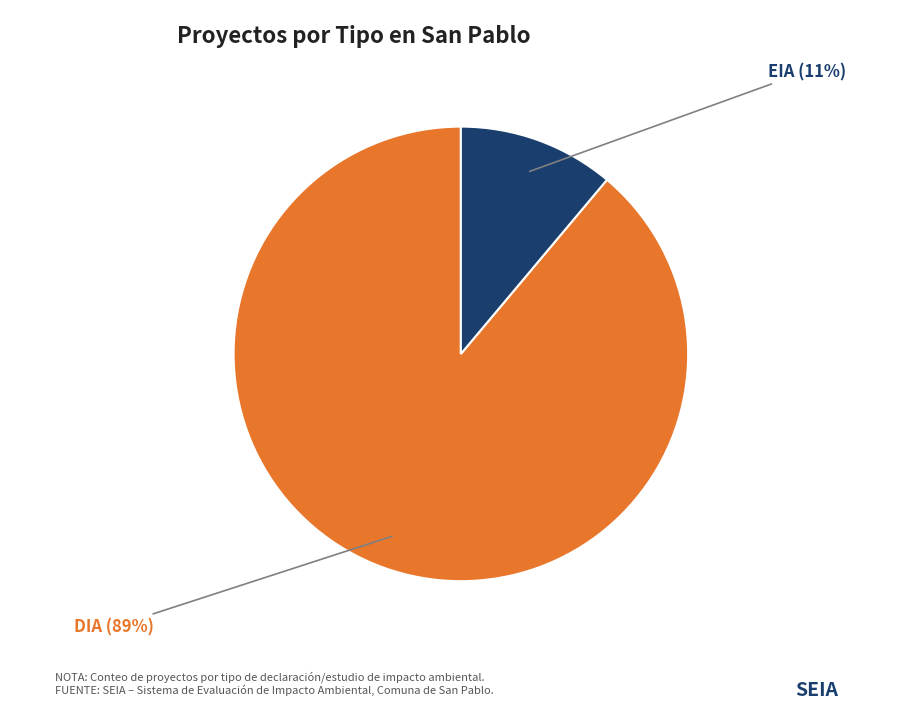

To the nearest percent, what is the average slice percentage?

50%